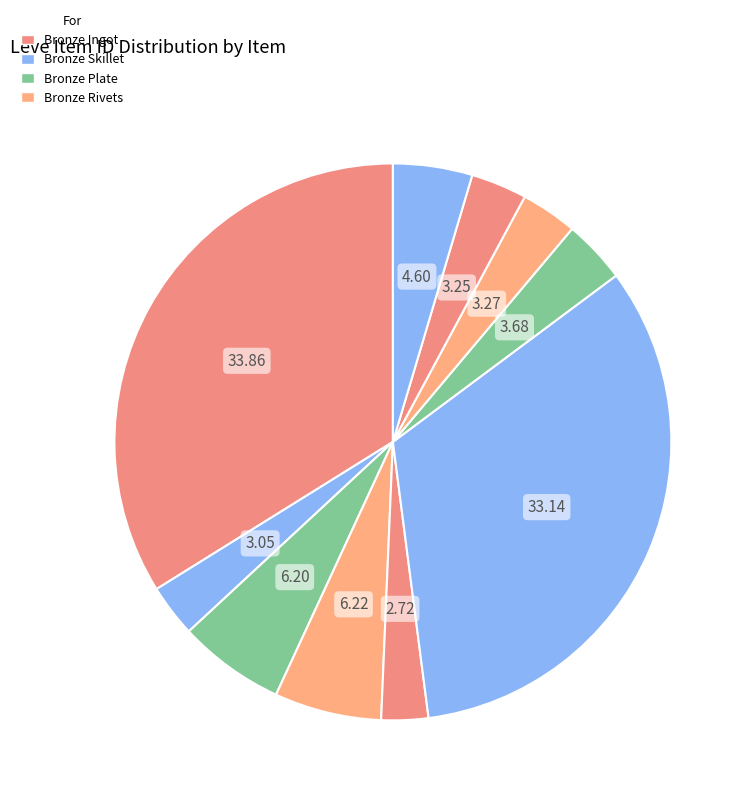

How many segments does this pie chart have?

10